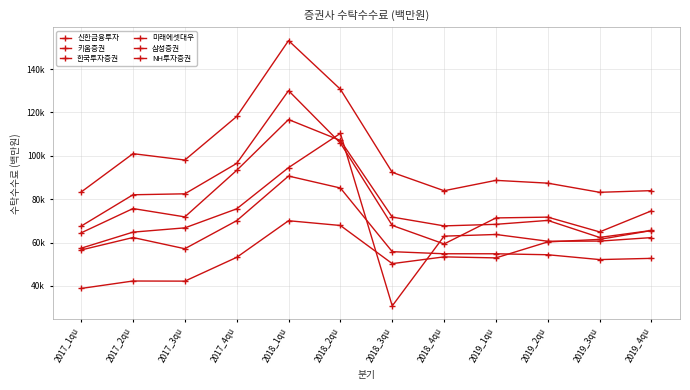

At which category is the sum across all series the highest?

2018_1qu